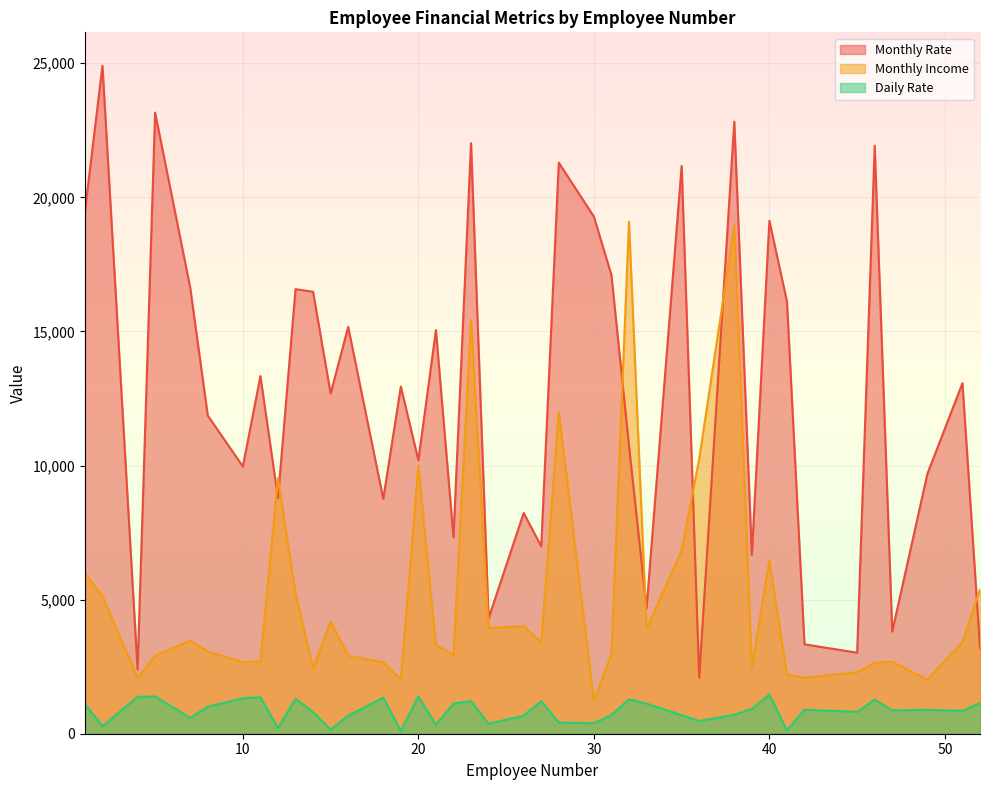

At which category does Daily Rate reach its first local valley?

2